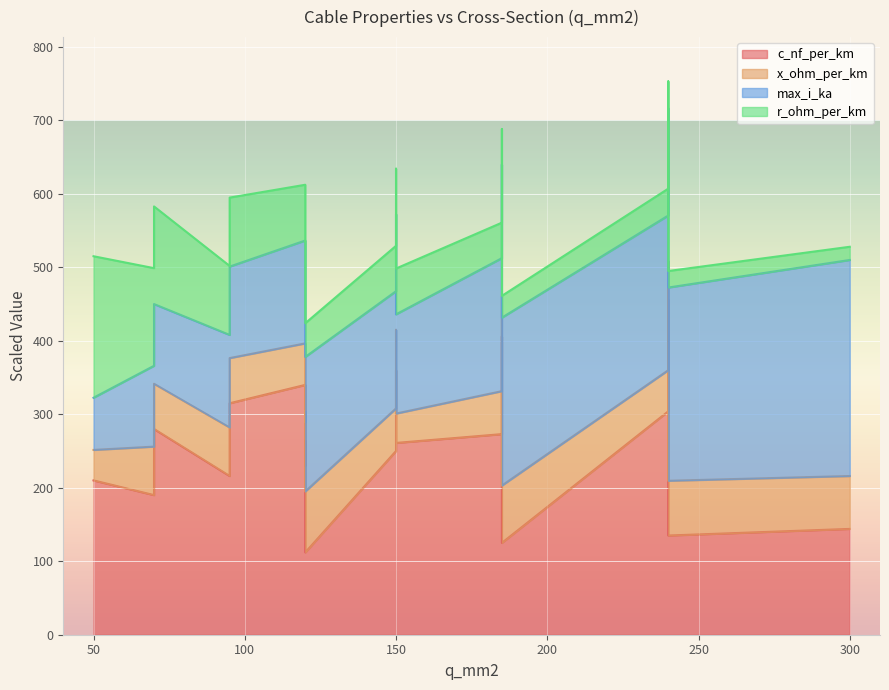

What is the spread (max minus min) of values at 185?

272.9